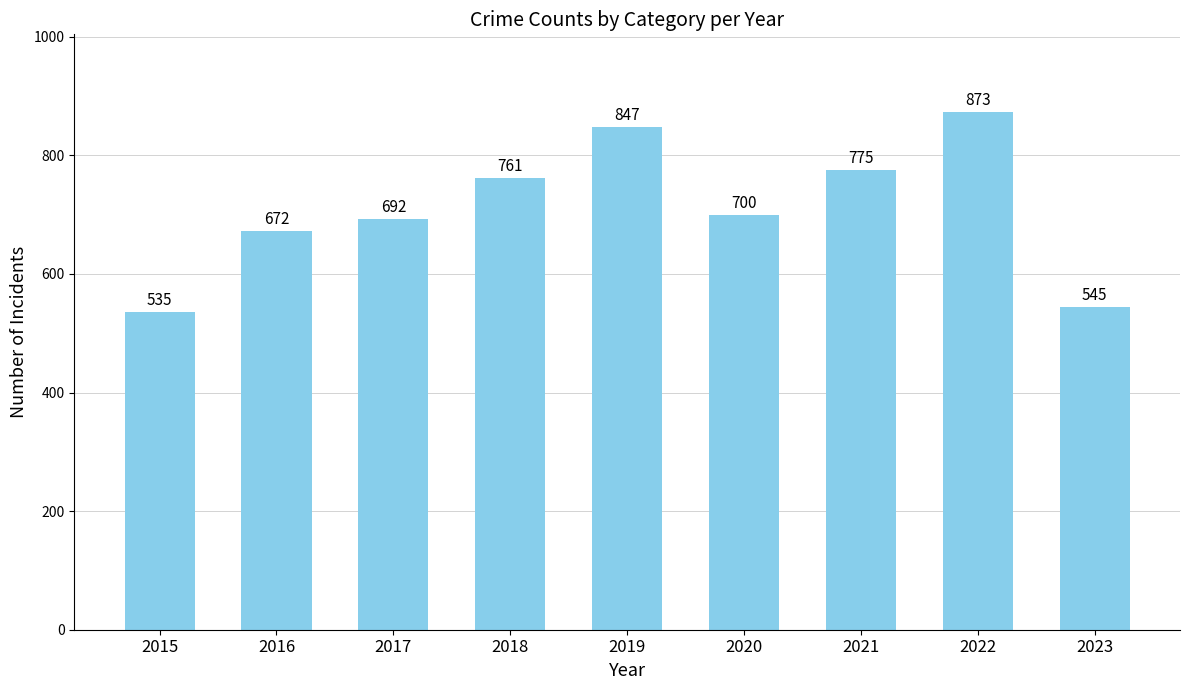

What is the sum of the values at 2018 and 2022?

1634